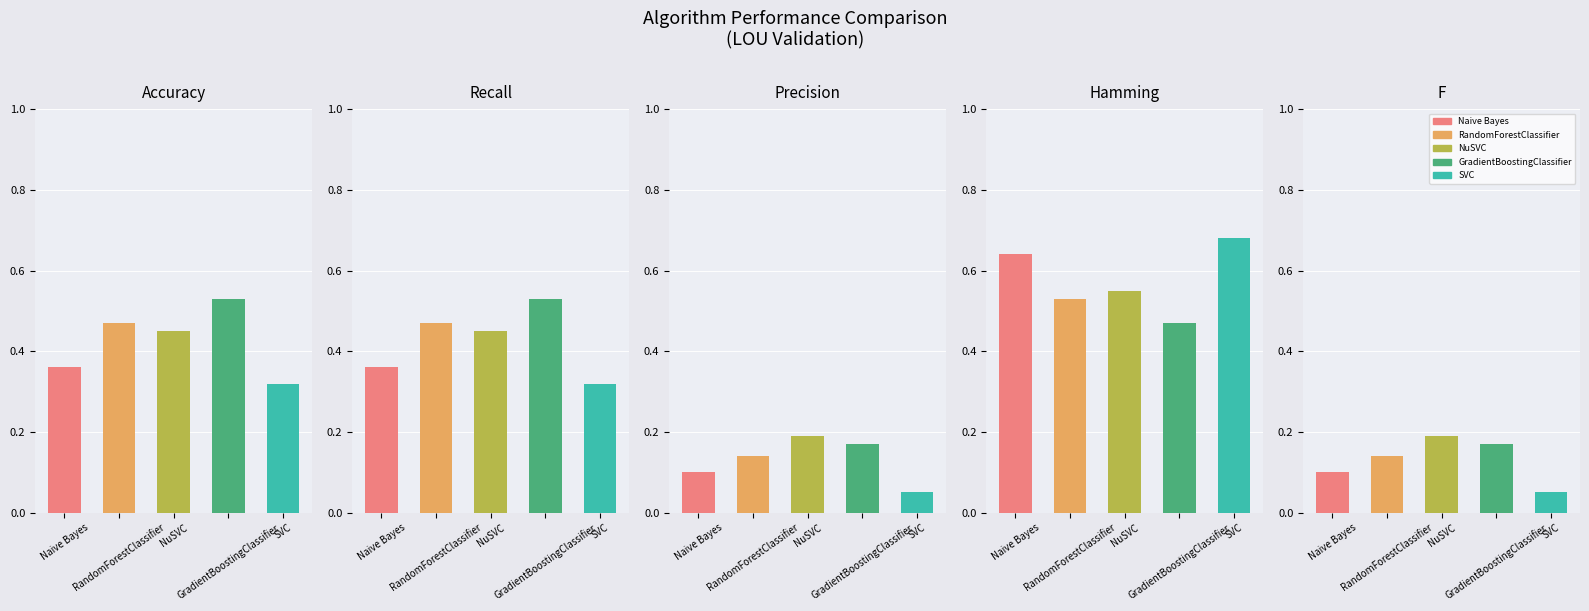

Reading left to right, extract all data points from this chart.

Accuracy: Naive Bayes=0.4	RandomForestClassifier=0.5	NuSVC=0.5	GradientBoostingClassifier=0.5	SVC=0.3
Recall: Naive Bayes=0.4	RandomForestClassifier=0.5	NuSVC=0.5	GradientBoostingClassifier=0.5	SVC=0.3
Precision: Naive Bayes=0.1	RandomForestClassifier=0.1	NuSVC=0.2	GradientBoostingClassifier=0.2	SVC=0.1
Hamming: Naive Bayes=0.6	RandomForestClassifier=0.5	NuSVC=0.6	GradientBoostingClassifier=0.5	SVC=0.7
F: Naive Bayes=0.1	RandomForestClassifier=0.1	NuSVC=0.2	GradientBoostingClassifier=0.2	SVC=0.1